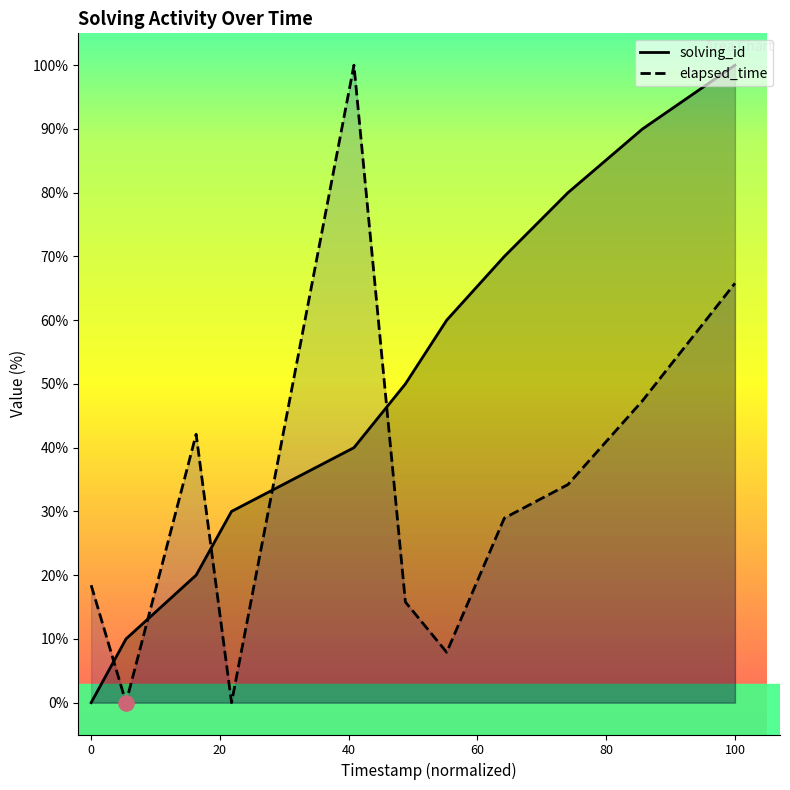

What are all the series names shown in the legend?

solving_id, elapsed_time